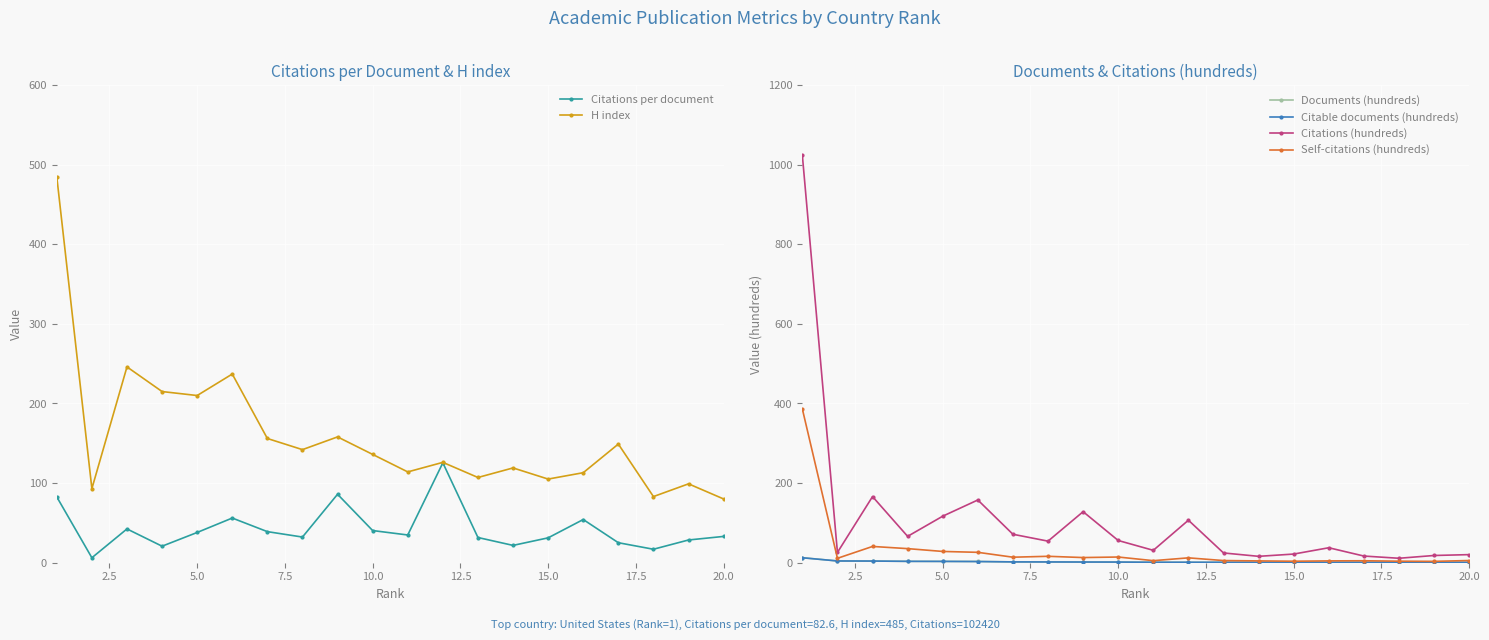

The value of H index at 10.0 is 136.0. True or false?

True